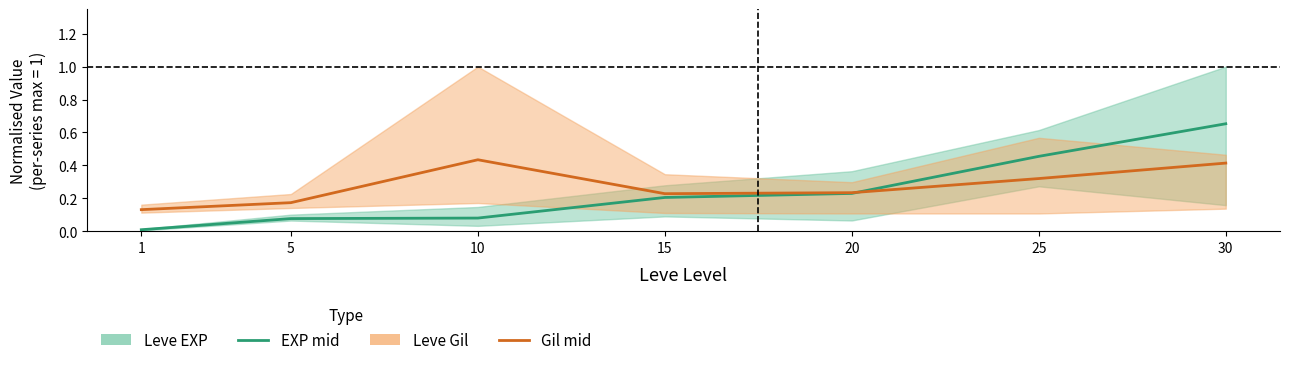

True or false: Leve Gil (mid) and Leve EXP (mid) cross at least once.

True